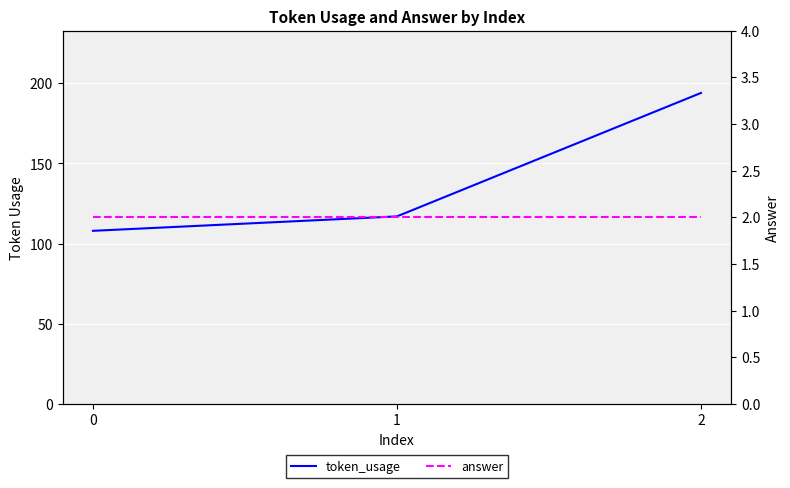

What is the sum of all answer values?

6